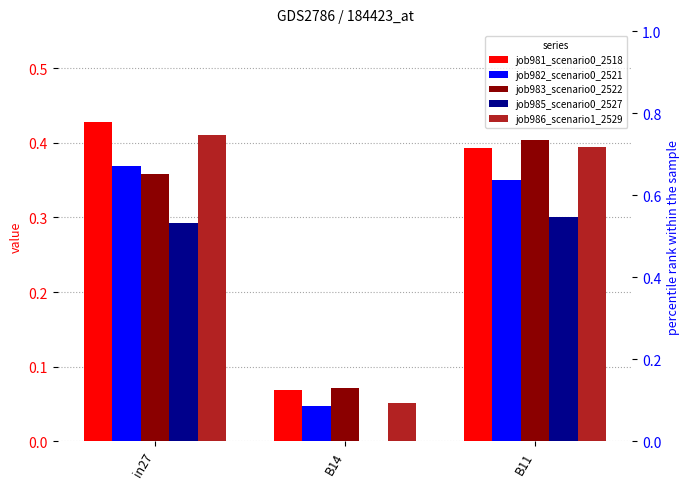

At which label does job986_scenario1_2529 reach its minimum?

B14